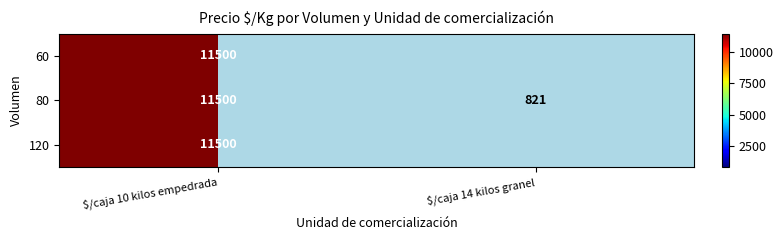

What is the sum of the 80 values at $/caja 10 kilos empedrada and $/caja 14 kilos granel?

12321